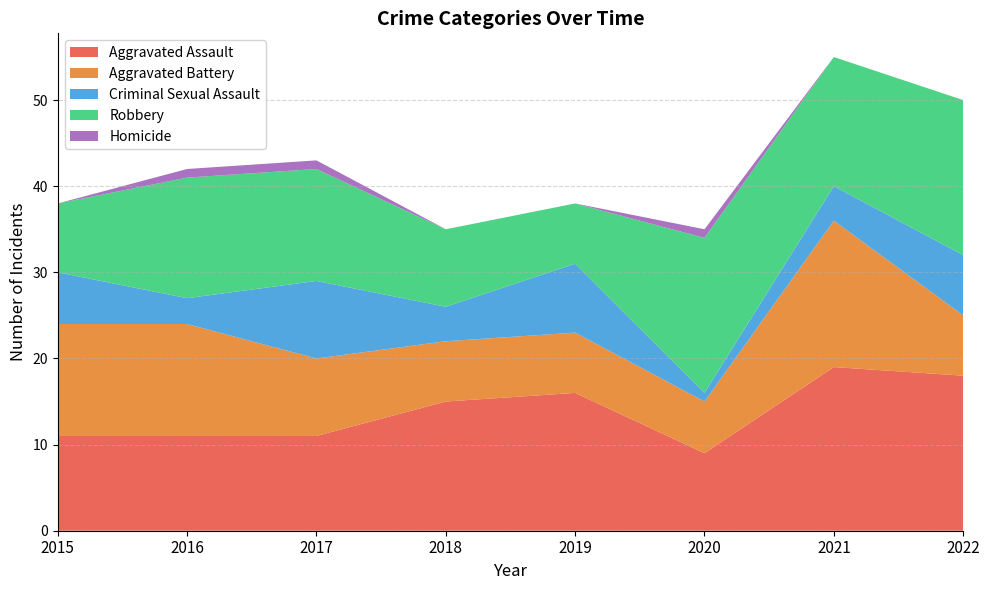

Reading left to right, extract all data points from this chart.

Aggravated Assault: 2015=11	2016=11	2017=11	2018=15	2019=16	2020=9	2021=19	2022=18
Aggravated Battery: 2015=13	2016=13	2017=9	2018=7	2019=7	2020=6	2021=17	2022=7
Criminal Sexual Assault: 2015=6	2016=3	2017=9	2018=4	2019=8	2020=1	2021=4	2022=7
Robbery: 2015=8	2016=14	2017=13	2018=9	2019=7	2020=18	2021=15	2022=18
Homicide: 2015=0	2016=1	2017=1	2018=0	2019=0	2020=1	2021=0	2022=0